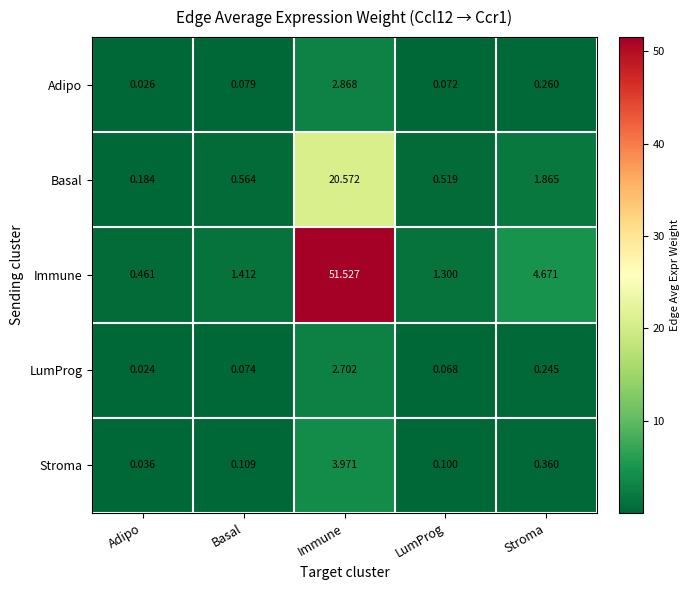

Which category has the lowest value in the Immune series?

Adipo